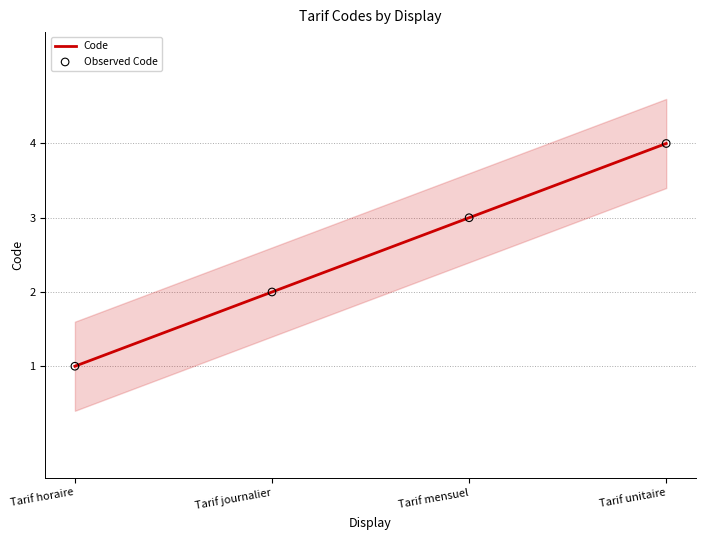

Which series has the widest spread of Y values?

Code